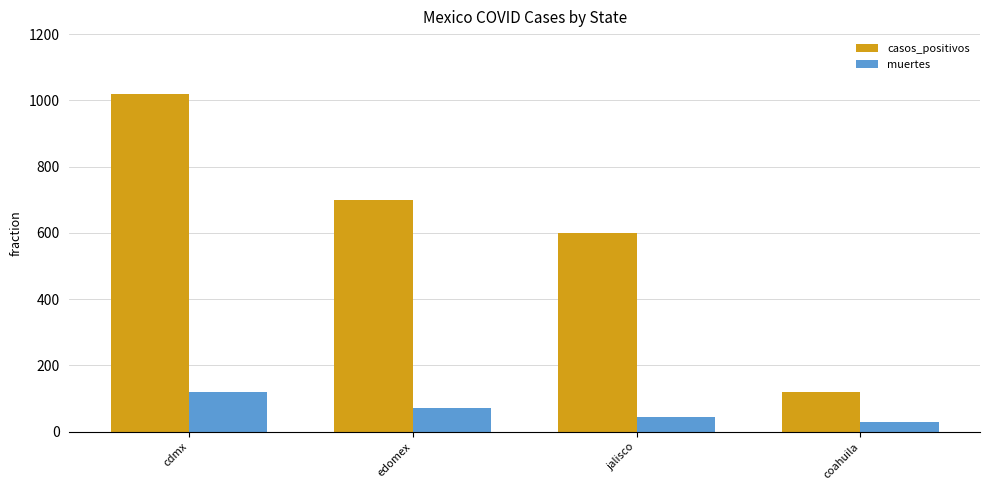

Which label corresponds to the largest value in the chart?

cdmx